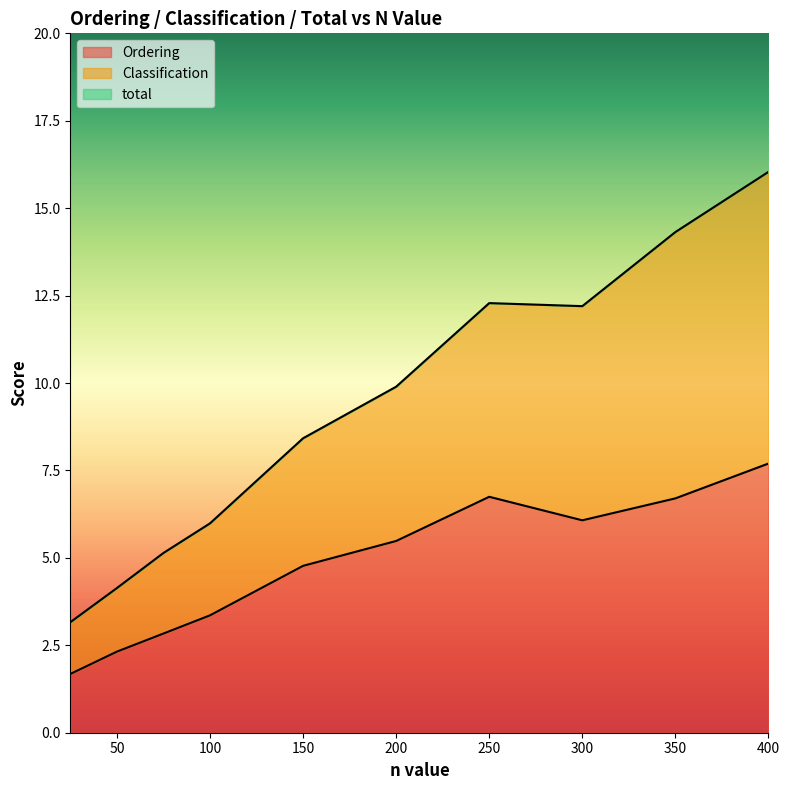

What is the value of the Classification point at the 10th from the left?

16.0